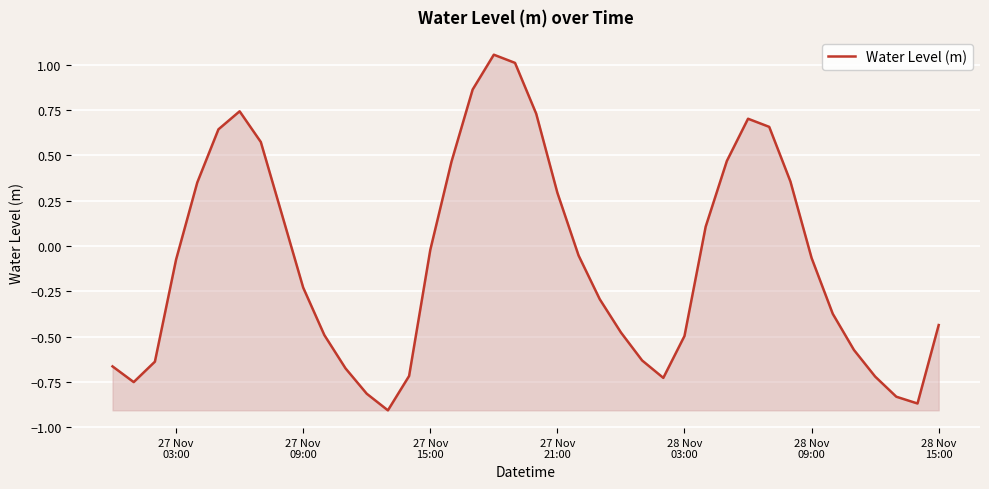

What is the difference between the maximum and minimum values?

2.0